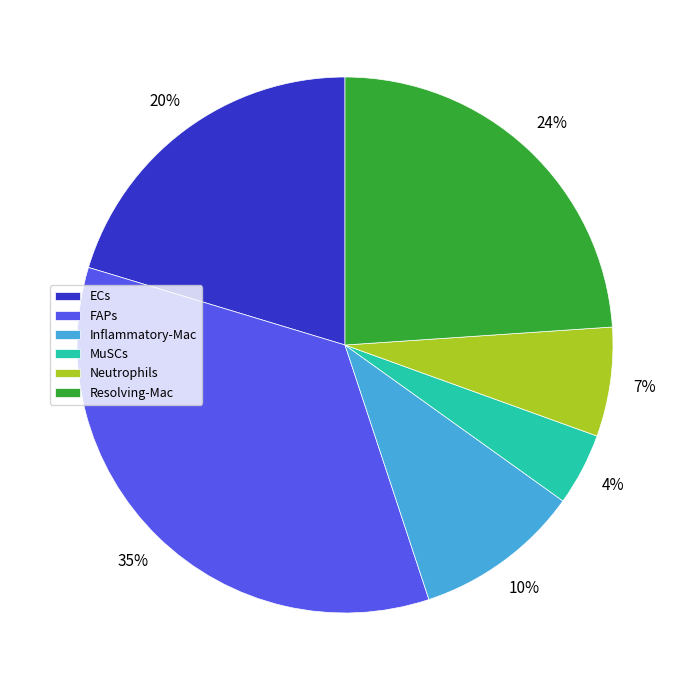

Which has a higher value, Inflammatory-Mac or ECs?

ECs